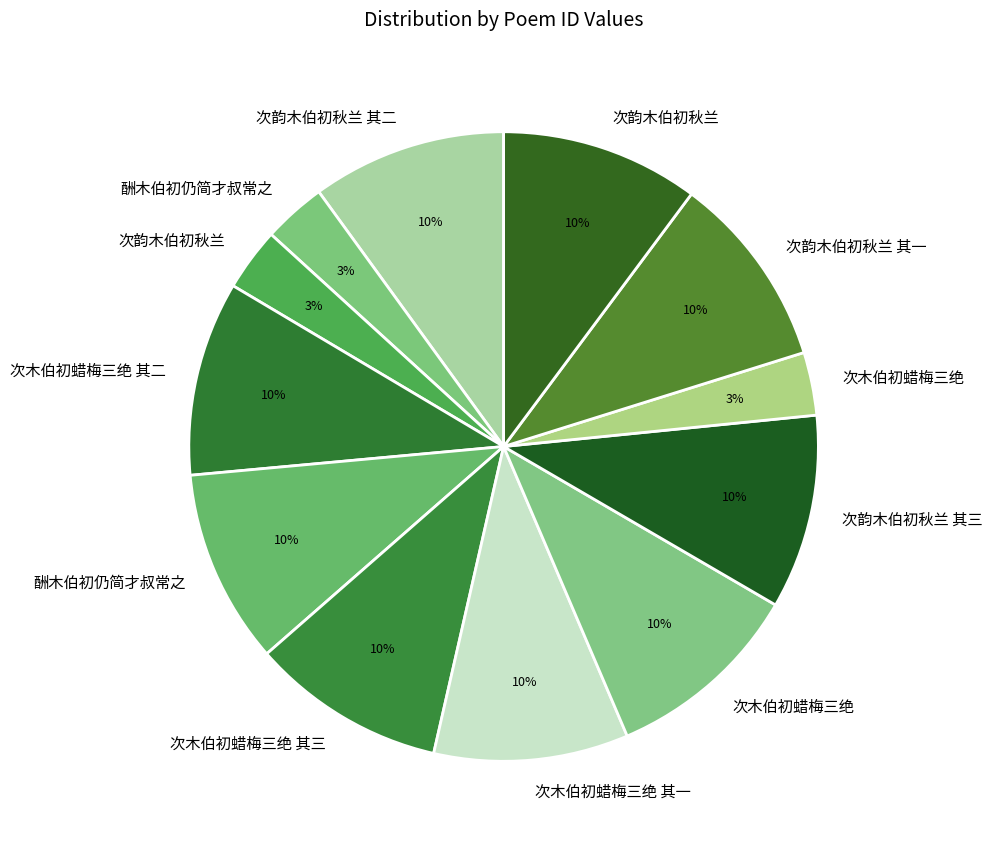

How many segments does this pie chart have?

12